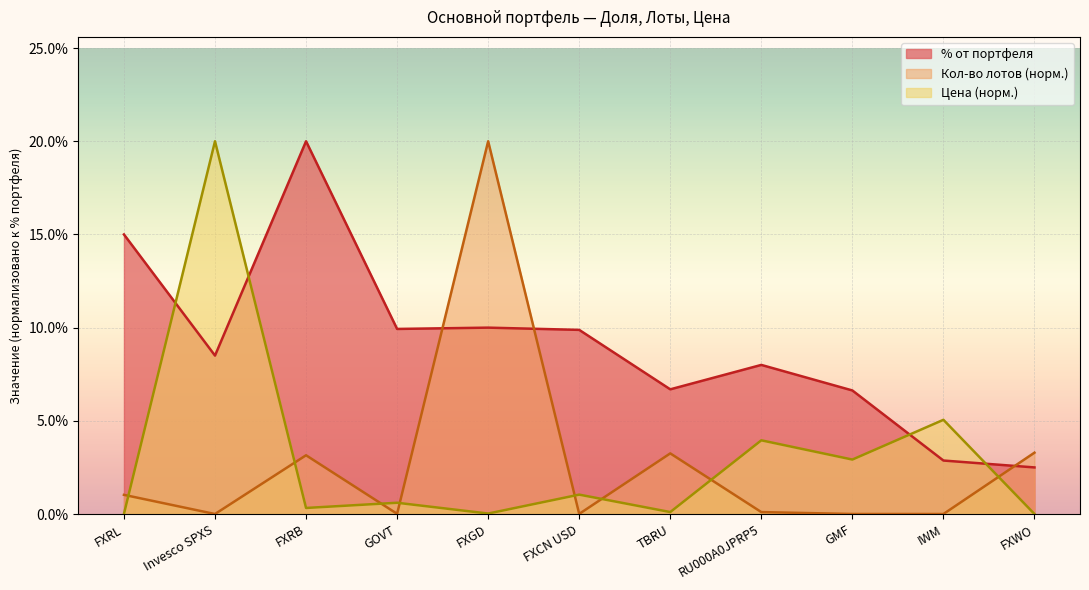

Is it true that % от портфеля equals 9.7 at GMF?

False